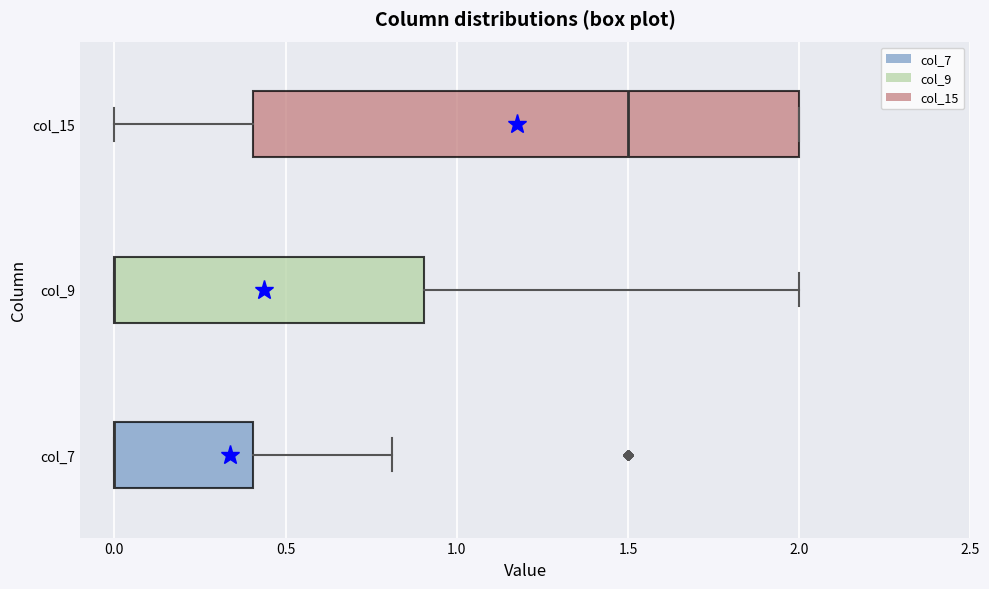

Reading bottom to top, transcribe this box plot: for each box, give where its median line is, the range the box spans, and where its two whiskers end, as read against the x-axis. The values are not printed on the chart, so give them approximately, as read against the axis.

col_7: median 0.0 (drawn on the box's left edge), box 0.0 to 0.4, whiskers 0.0 to 0.8
col_9: median 0.0 (drawn on the box's left edge), box 0.0 to 0.9, whiskers 0.0 to 2.0
col_15: median 1.5, box 0.4 to 2.0, whiskers 0.0 to 2.0